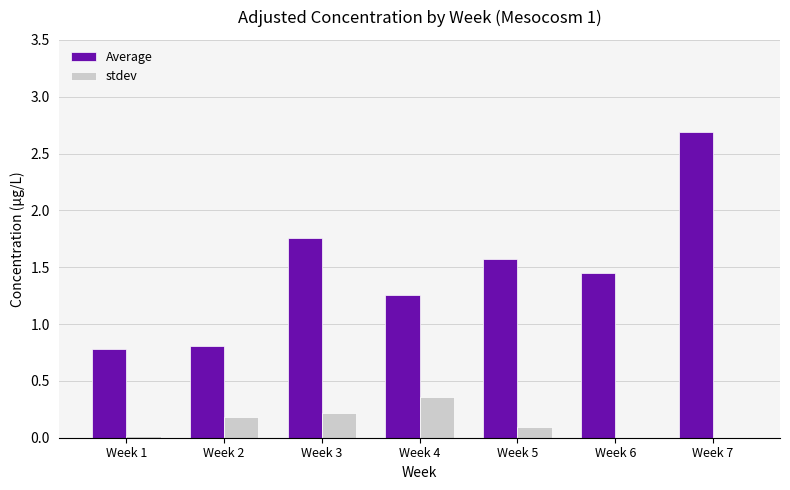

What is the total value across all series at Week 2?

1.0